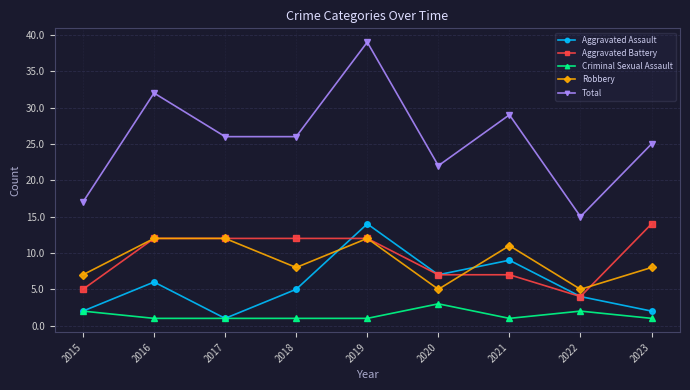

Reading left to right, extract all data points from this chart.

Aggravated Assault: 2015=2	2016=6	2017=1	2018=5	2019=14	2020=7	2021=9	2022=4	2023=2
Aggravated Battery: 2015=5	2016=12	2017=12	2018=12	2019=12	2020=7	2021=7	2022=4	2023=14
Criminal Sexual Assault: 2015=2	2016=1	2017=1	2018=1	2019=1	2020=3	2021=1	2022=2	2023=1
Robbery: 2015=7	2016=12	2017=12	2018=8	2019=12	2020=5	2021=11	2022=5	2023=8
Total: 2015=17	2016=32	2017=26	2018=26	2019=39	2020=22	2021=29	2022=15	2023=25